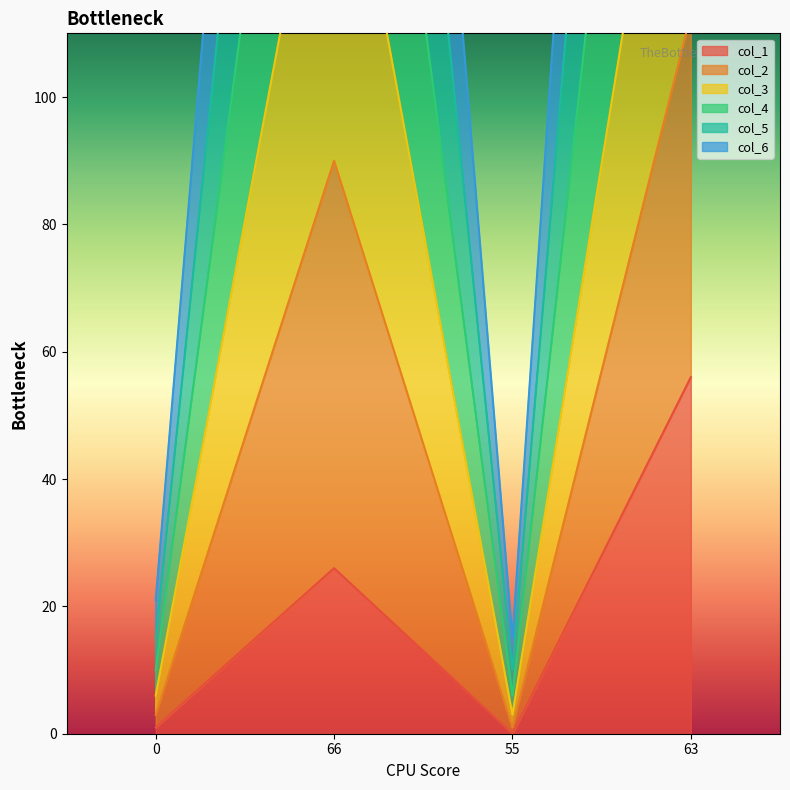

Reading right to left, what are all the values shown in this chart?

col_1: 63=56	55=0	66=26	0=1
col_2: 63=176	55=3	66=155	0=6
col_3: 63=259	55=6	66=221	0=10
col_4: 63=113	55=1	66=90	0=3
col_5: 63=428	55=15	66=356	0=21
col_6: 63=343	55=10	66=288	0=15